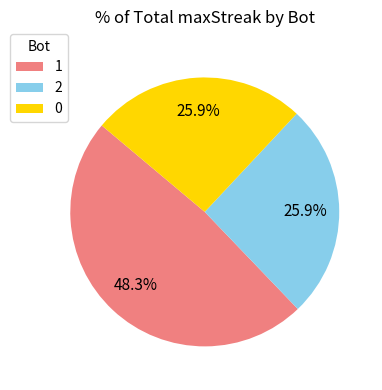

How much of the chart is everything except 2?

74.1%